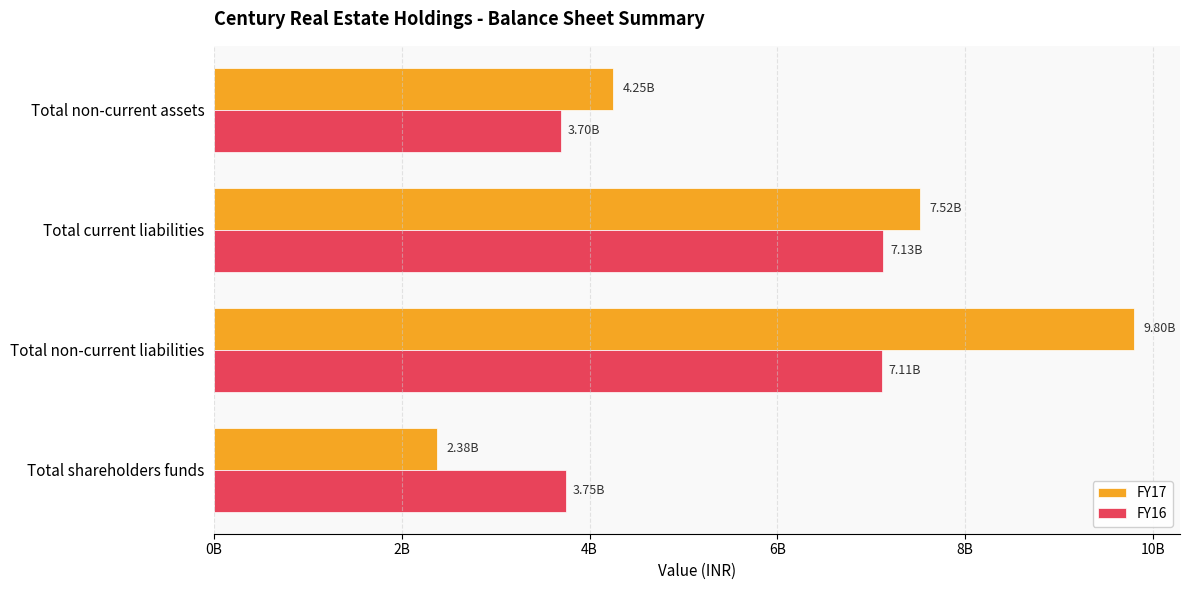

What is the average value of the FY16 series?

5424313978